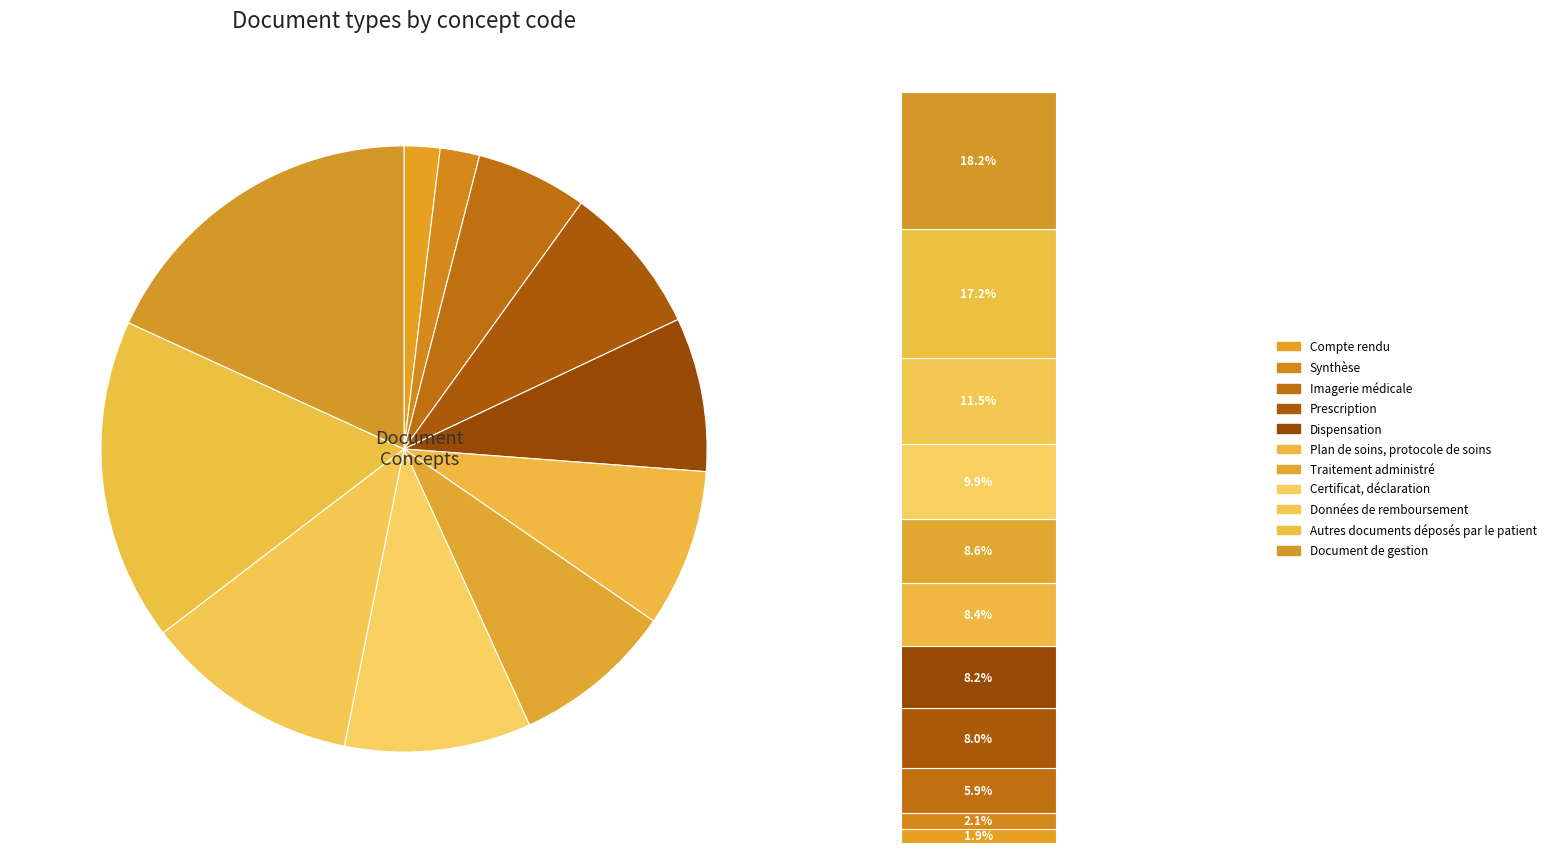

What percentage do Traitement administré and Synthèse together represent?

10.7%